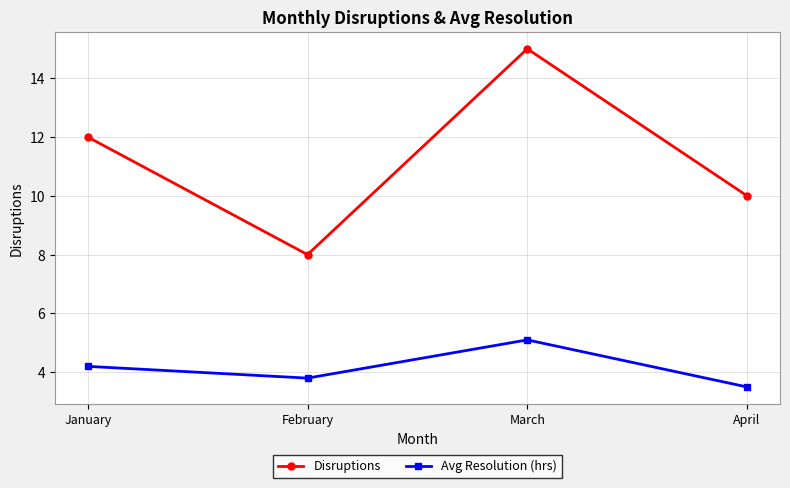

Which series changed the most between February and March?

Disruptions